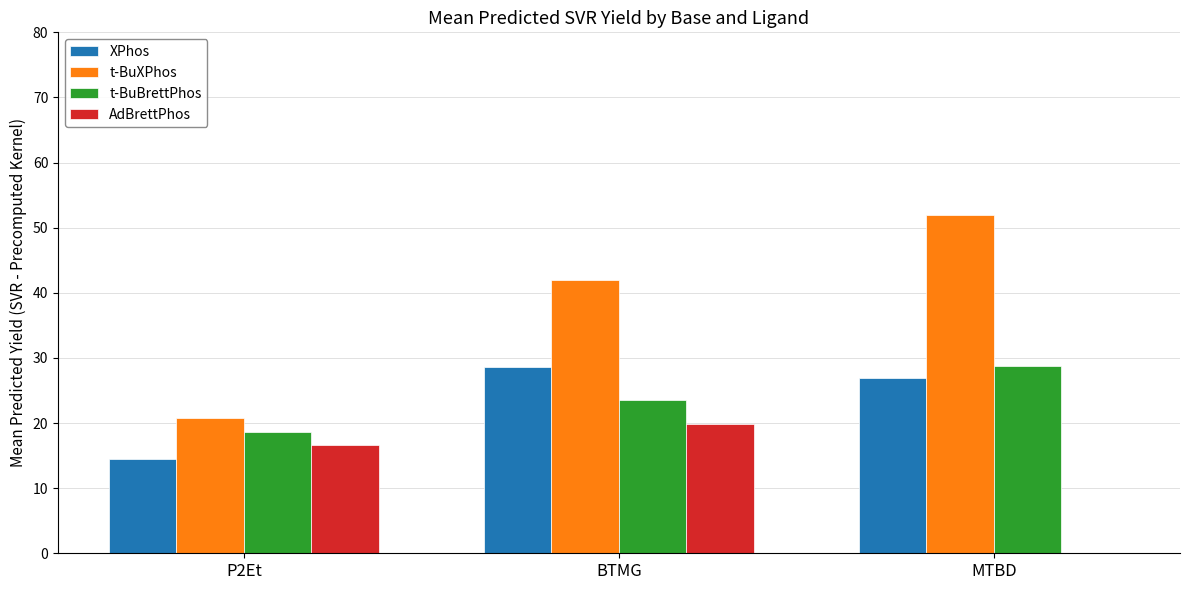

Which series changed the most between P2Et and MTBD?

t-BuXPhos